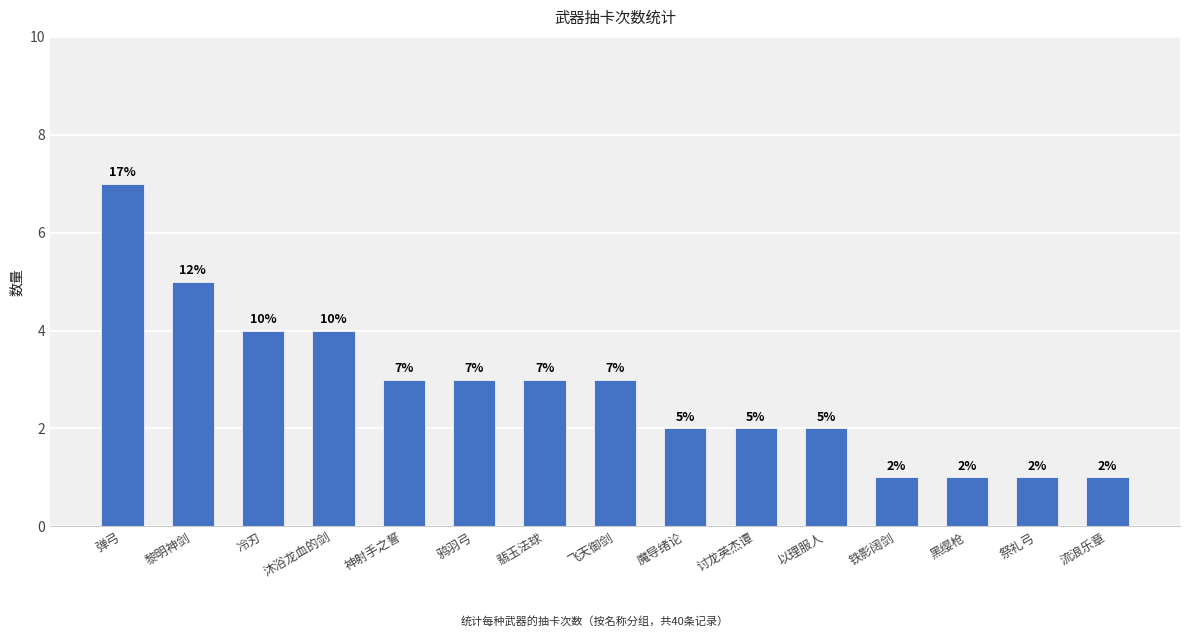

Reading left to right, what are all the values shown in this chart?

7	5	4	4	3	3	3	3	2	2	2	1	1	1	1